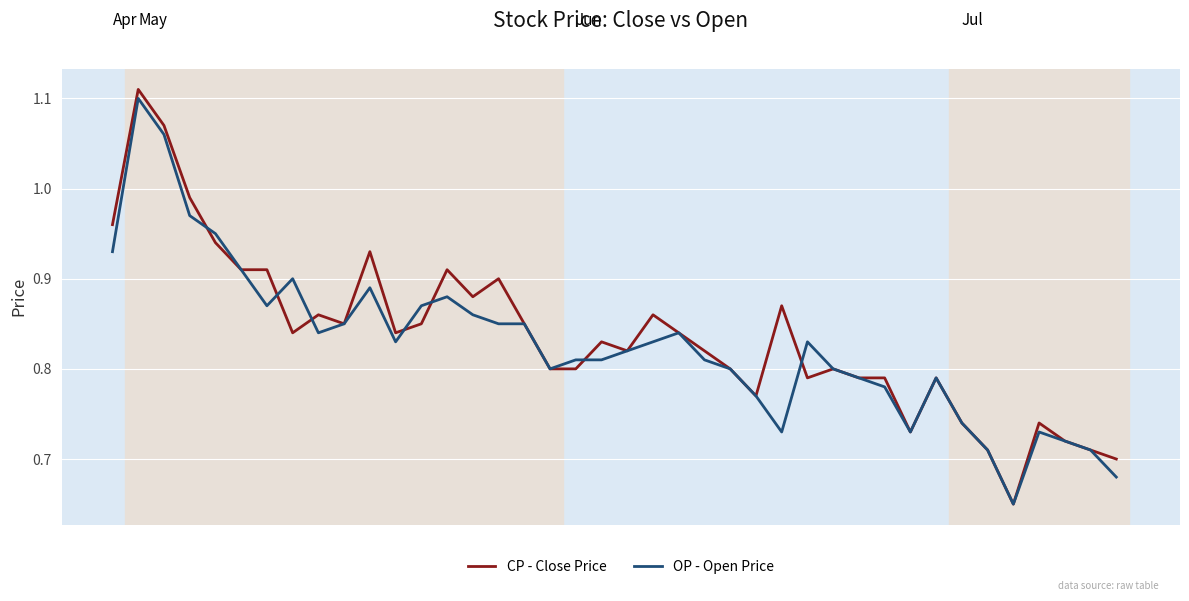

Which series has the largest range (max minus min)?

CP - Close Price